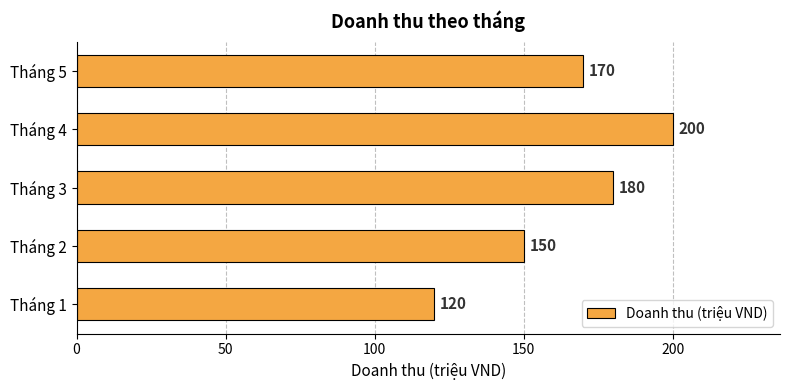

Between Tháng 5 and Tháng 2, which is larger?

Tháng 5